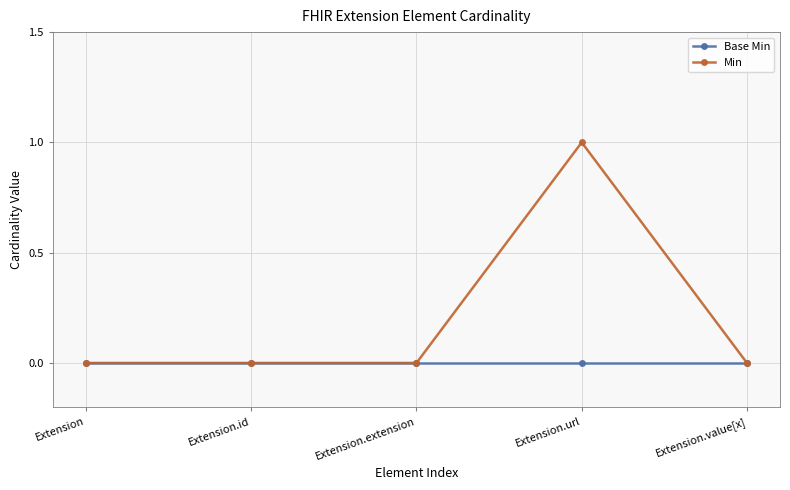

Which series has the largest range (max minus min)?

Min